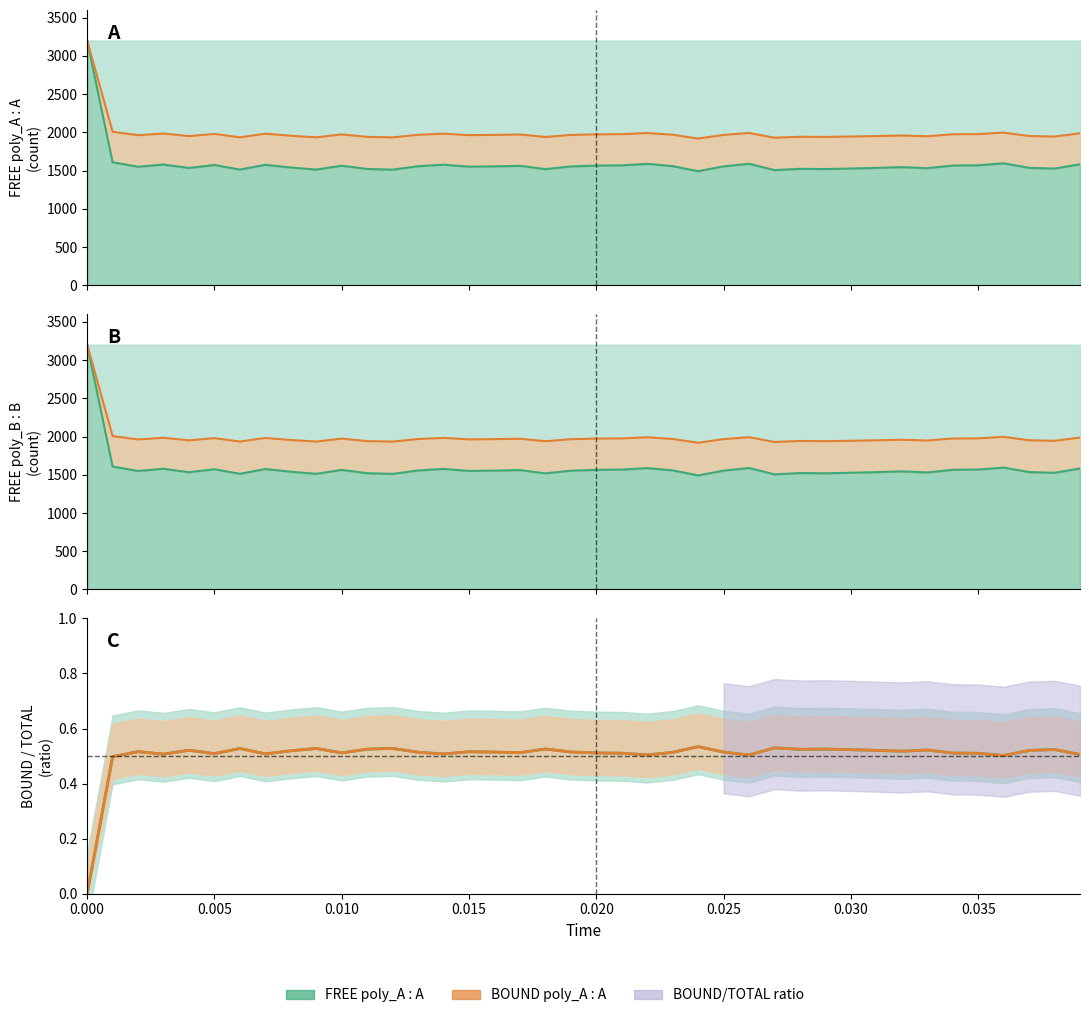

True or false: BOUND poly_B : B line and FREE poly_A : A line cross at least once.

False